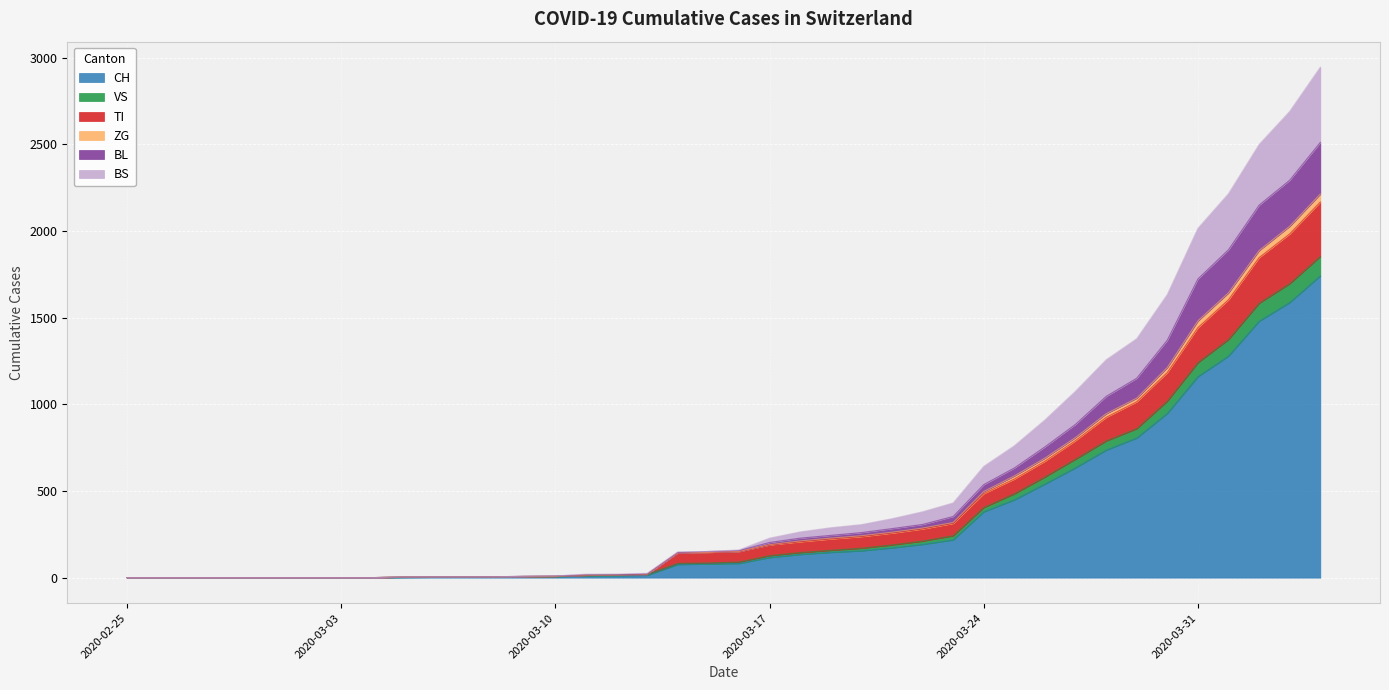

What is the highest value of the CH series?

1742